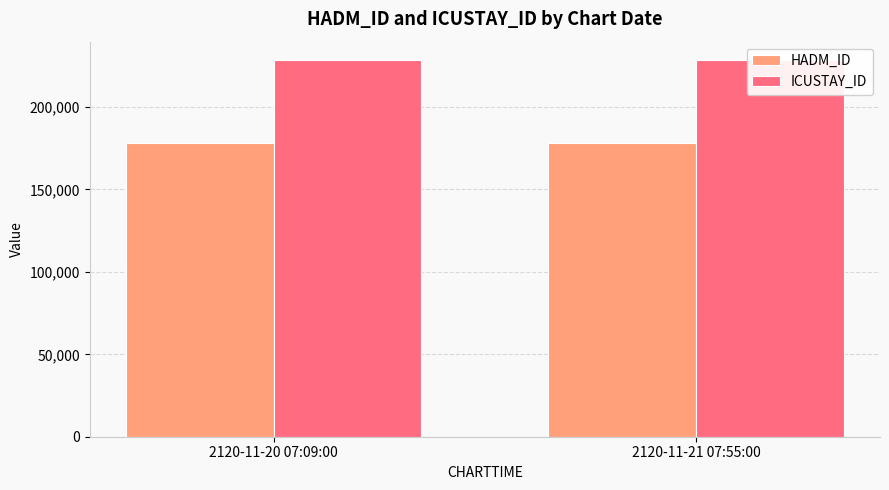

Reading right to left, extract all data points from this chart.

HADM_ID: 178461	178461
ICUSTAY_ID: 228267	228267